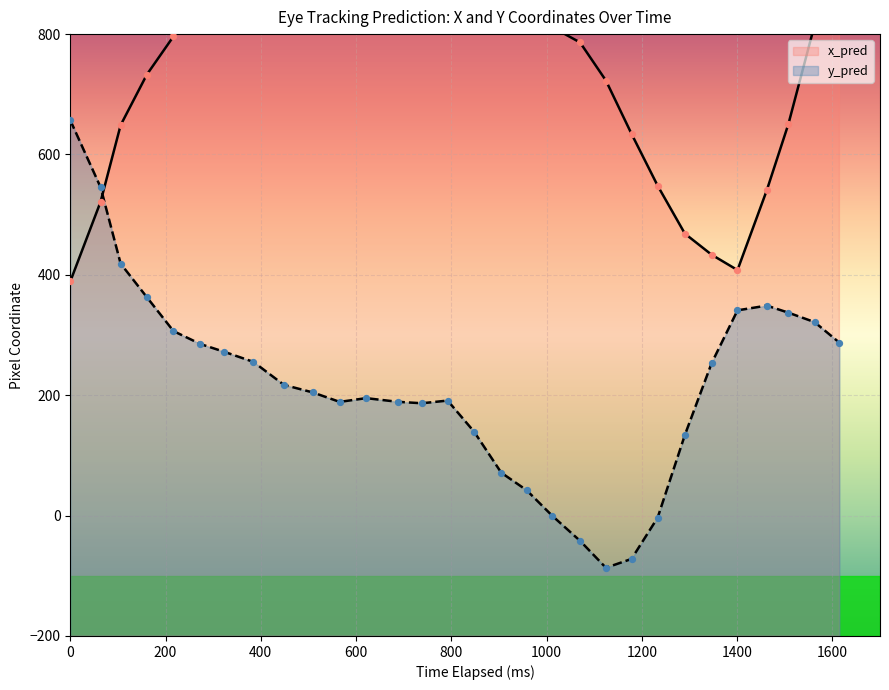

Which series has the largest total across all categories?

x_pred